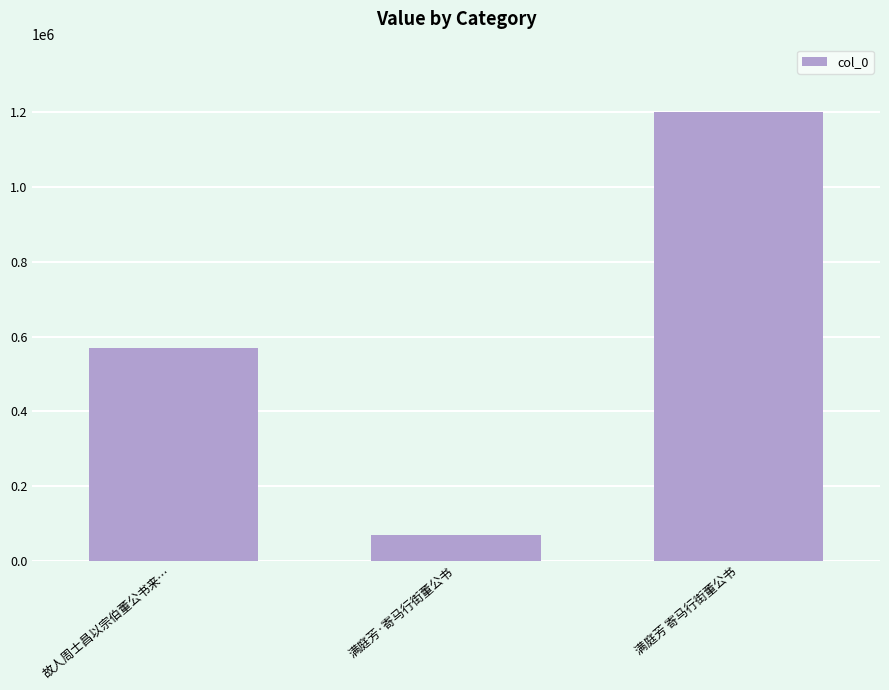

At which label is the value closest to 634946?

故人周士昌以宗伯董公书来…